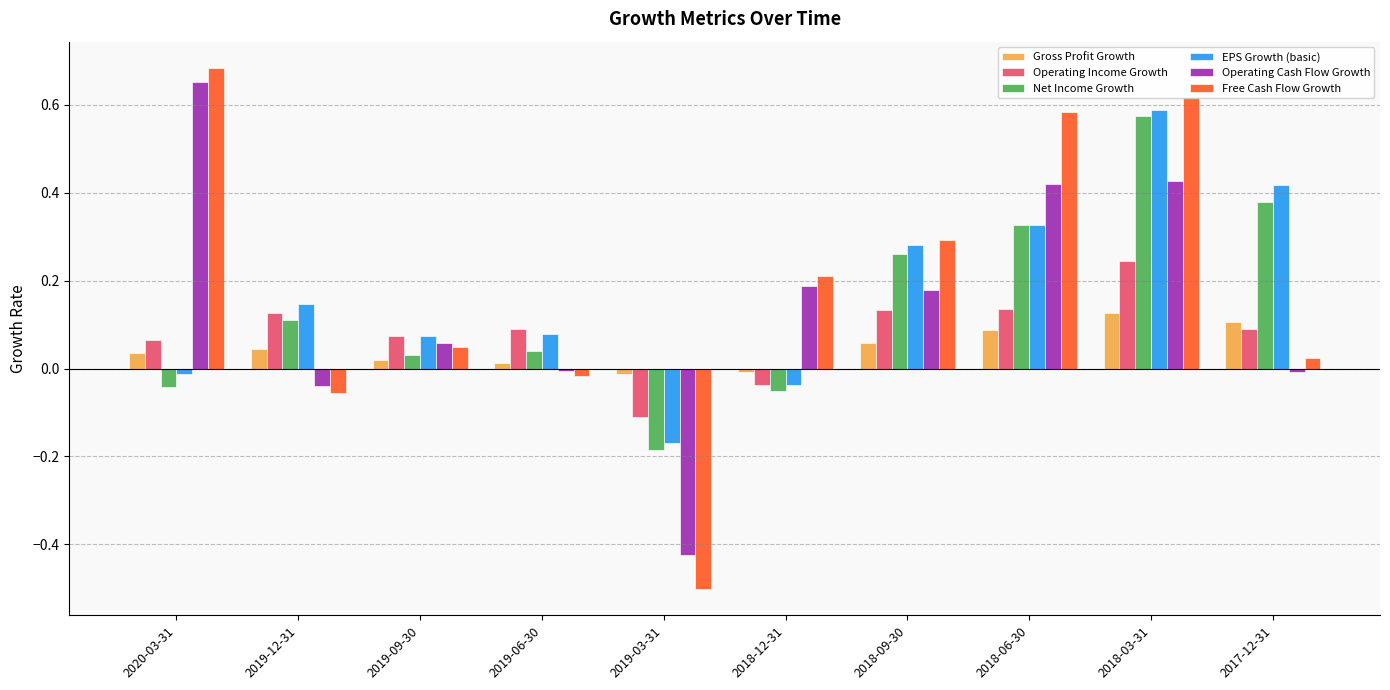

What position from the left is 2019-12-31?

2